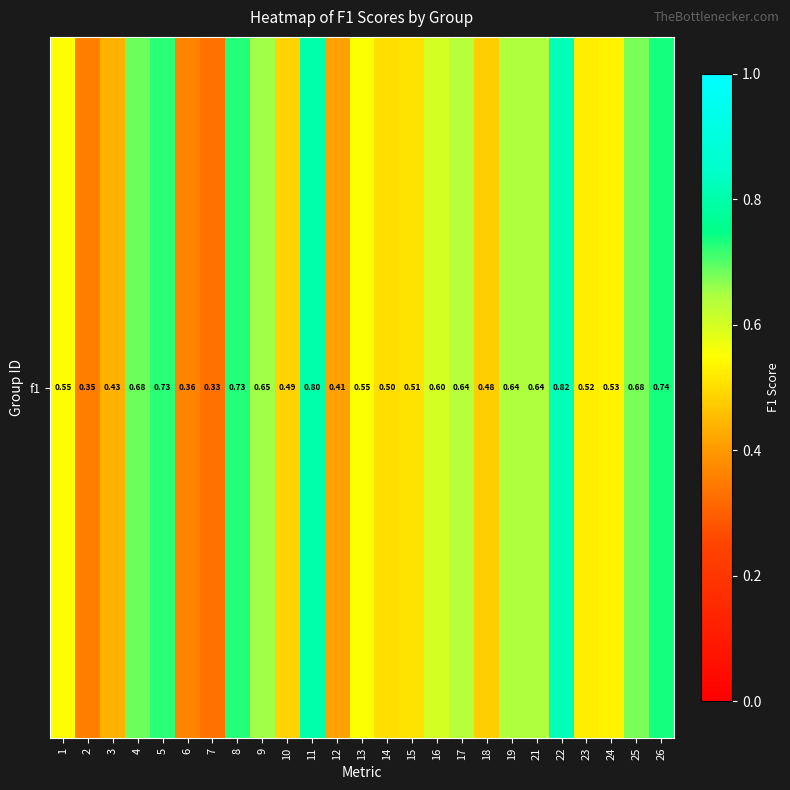

Reading left to right, what are all the values shown in this chart?

0.5	0.4	0.4	0.7	0.7	0.4	0.3	0.7	0.7	0.5	0.8	0.4	0.6	0.5	0.5	0.6	0.6	0.5	0.6	0.6	0.8	0.5	0.5	0.7	0.7